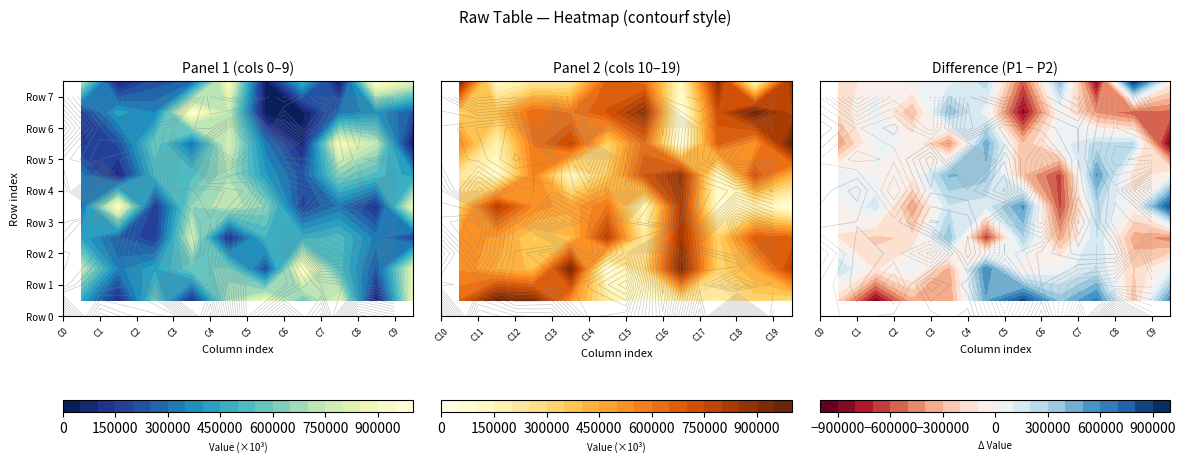

What is the average value of the Row 5 series?

449474